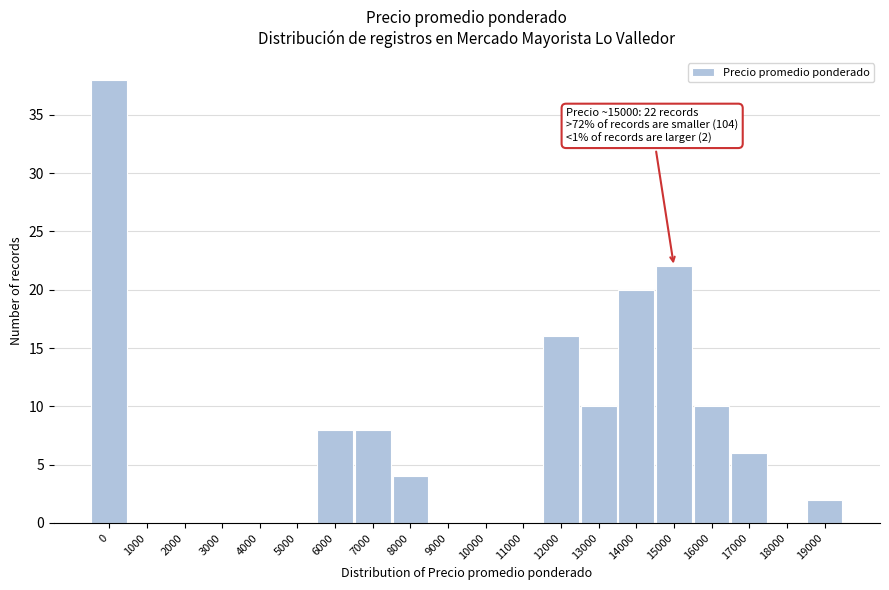

Reading left to right, list all the values displayed in this chart.

0=38	1000=0	2000=0	3000=0	4000=0	5000=0	6000=8	7000=8	8000=4	9000=0	10000=0	11000=0	12000=16	13000=10	14000=20	15000=22	16000=10	17000=6	18000=0	19000=2